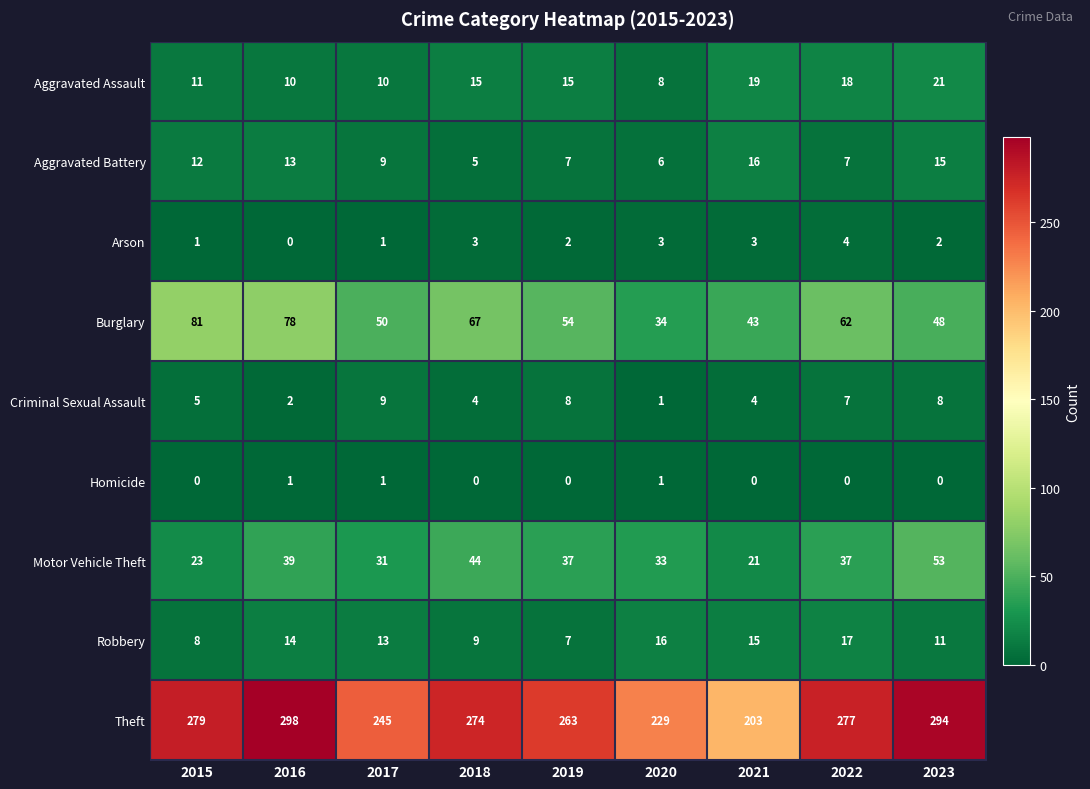

What is the sum of all Aggravated Battery values?

90